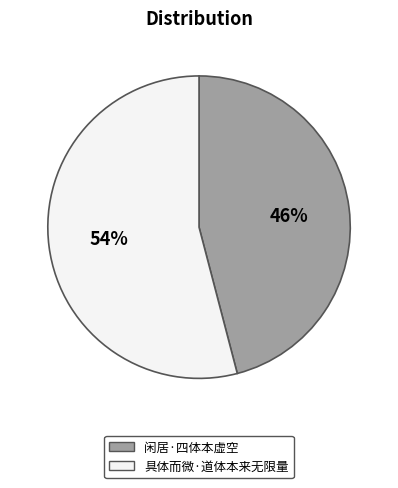

To the nearest percent, what is the average slice percentage?

50%